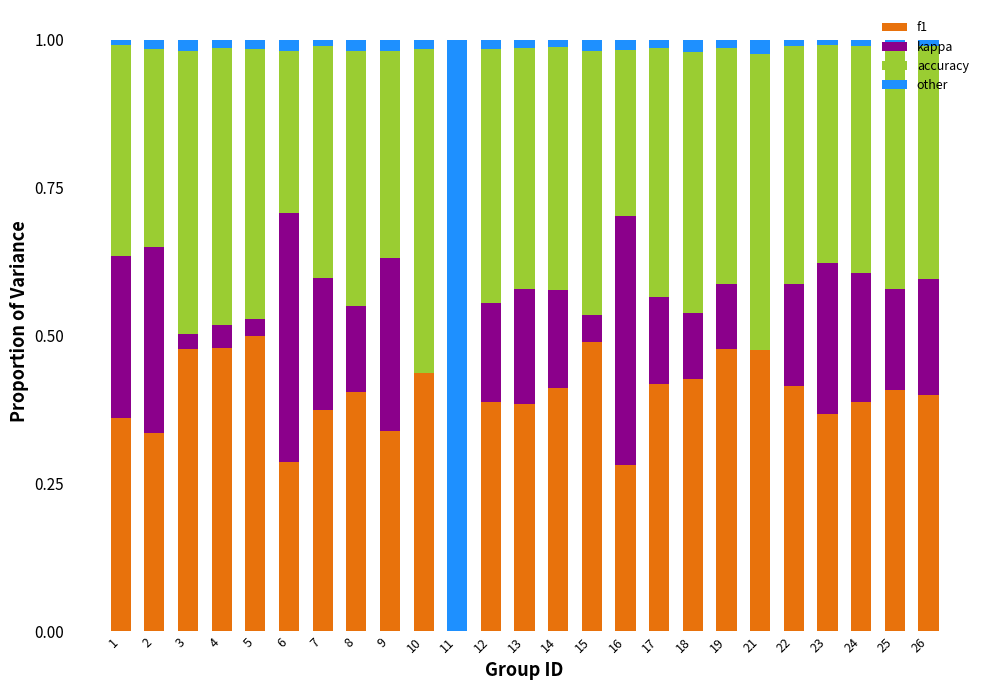

The f1 series shows 0.7 at 14. True or false?

False